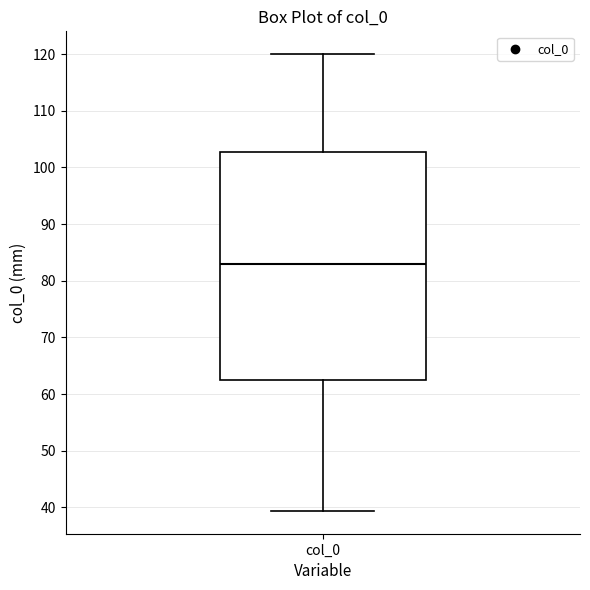

Read this box plot against the y-axis: the position of the median line, the range covered by the box, and the ends of both whiskers. The values are not printed on the chart, so give them approximately, as read against the axis.

median 83, box 63 to 103, whiskers 39 to 120